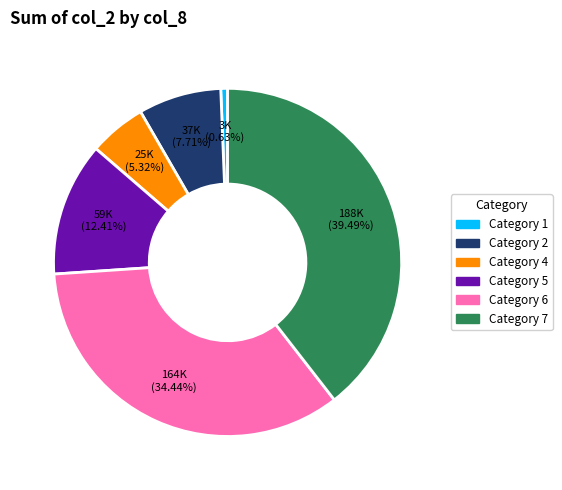

Is there a majority slice in this chart?

No